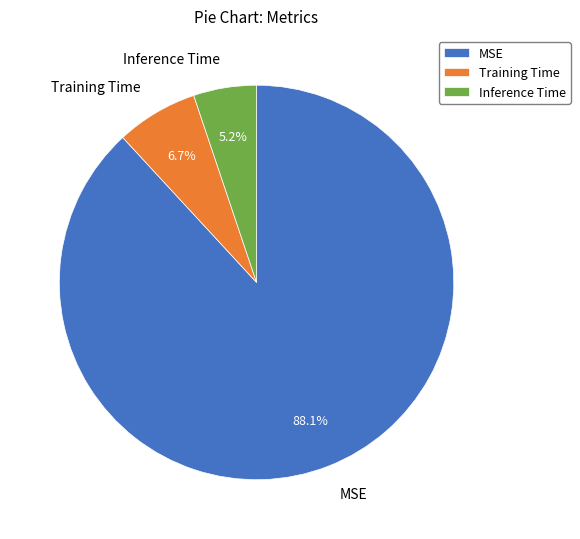

Do MSE and Training Time together represent more than half of the pie?

Yes